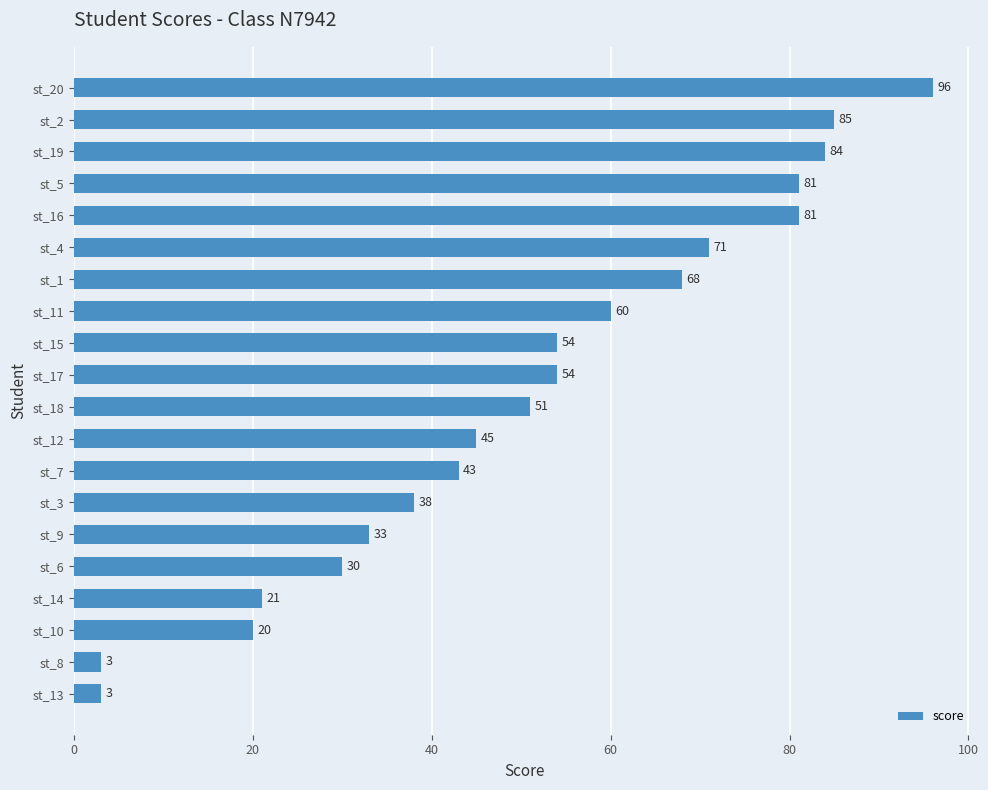

Reading top to bottom, transcribe all the data shown in this chart.

st_20=96	st_2=85	st_19=84	st_5=81	st_16=81	st_4=71	st_1=68	st_11=60	st_15=54	st_17=54	st_18=51	st_12=45	st_7=43	st_3=38	st_9=33	st_6=30	st_14=21	st_10=20	st_8=3	st_13=3